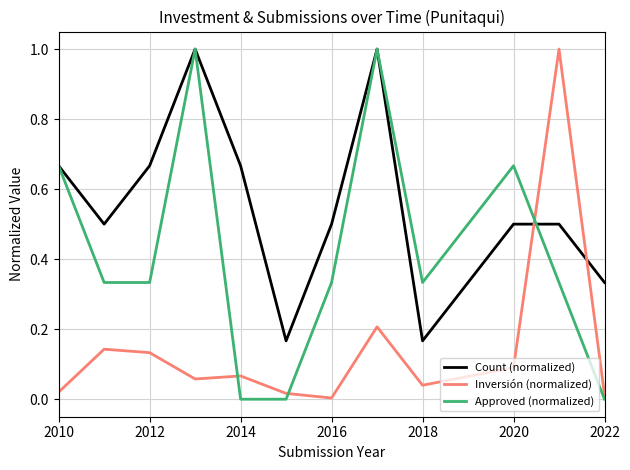

Rank the series by their average value, from highest to lowest.

Count (normalized), Approved (normalized), Inversión (normalized)